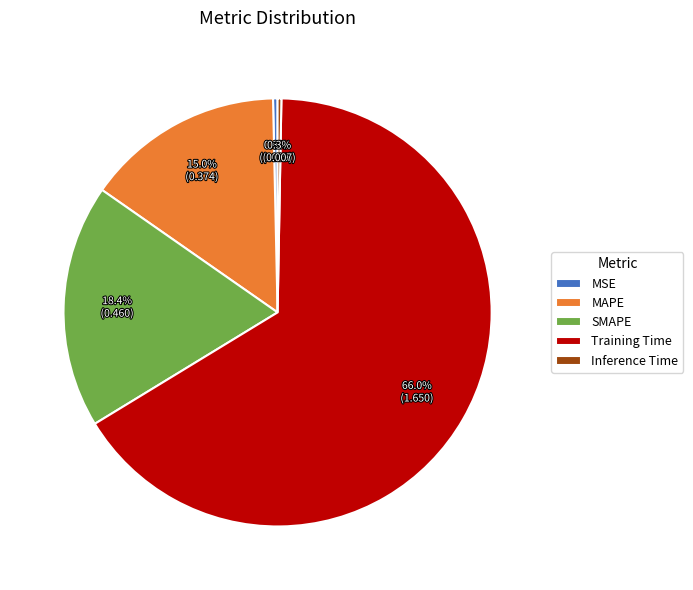

Combined, what portion of the pie is Training Time and SMAPE?

84.4%